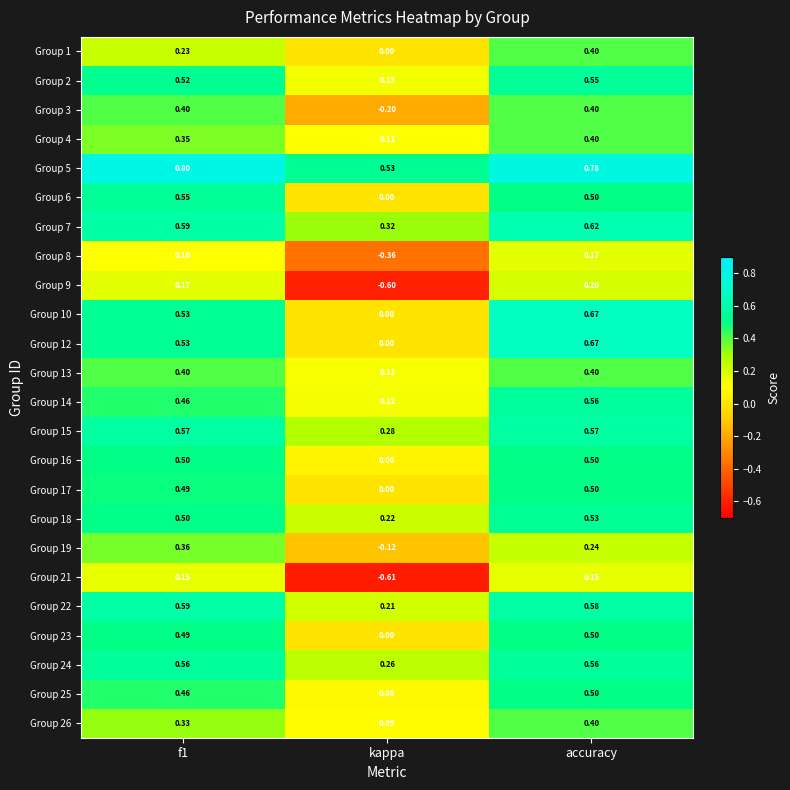

Is the value of Group 14 at accuracy greater than the value of Group 25 at f1?

Yes